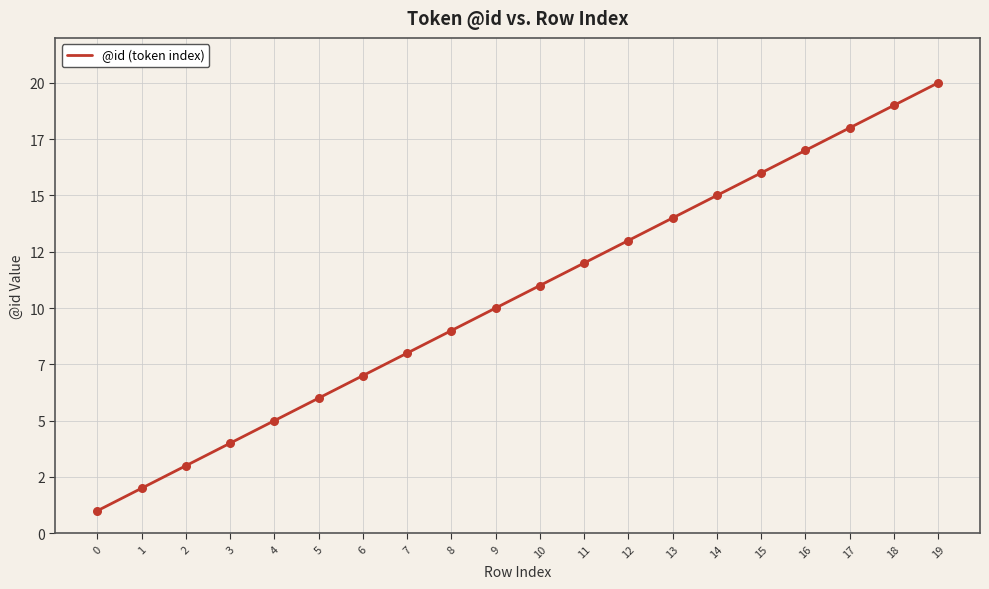

What is the ratio of the value at 2 to the value at 4?

0.6